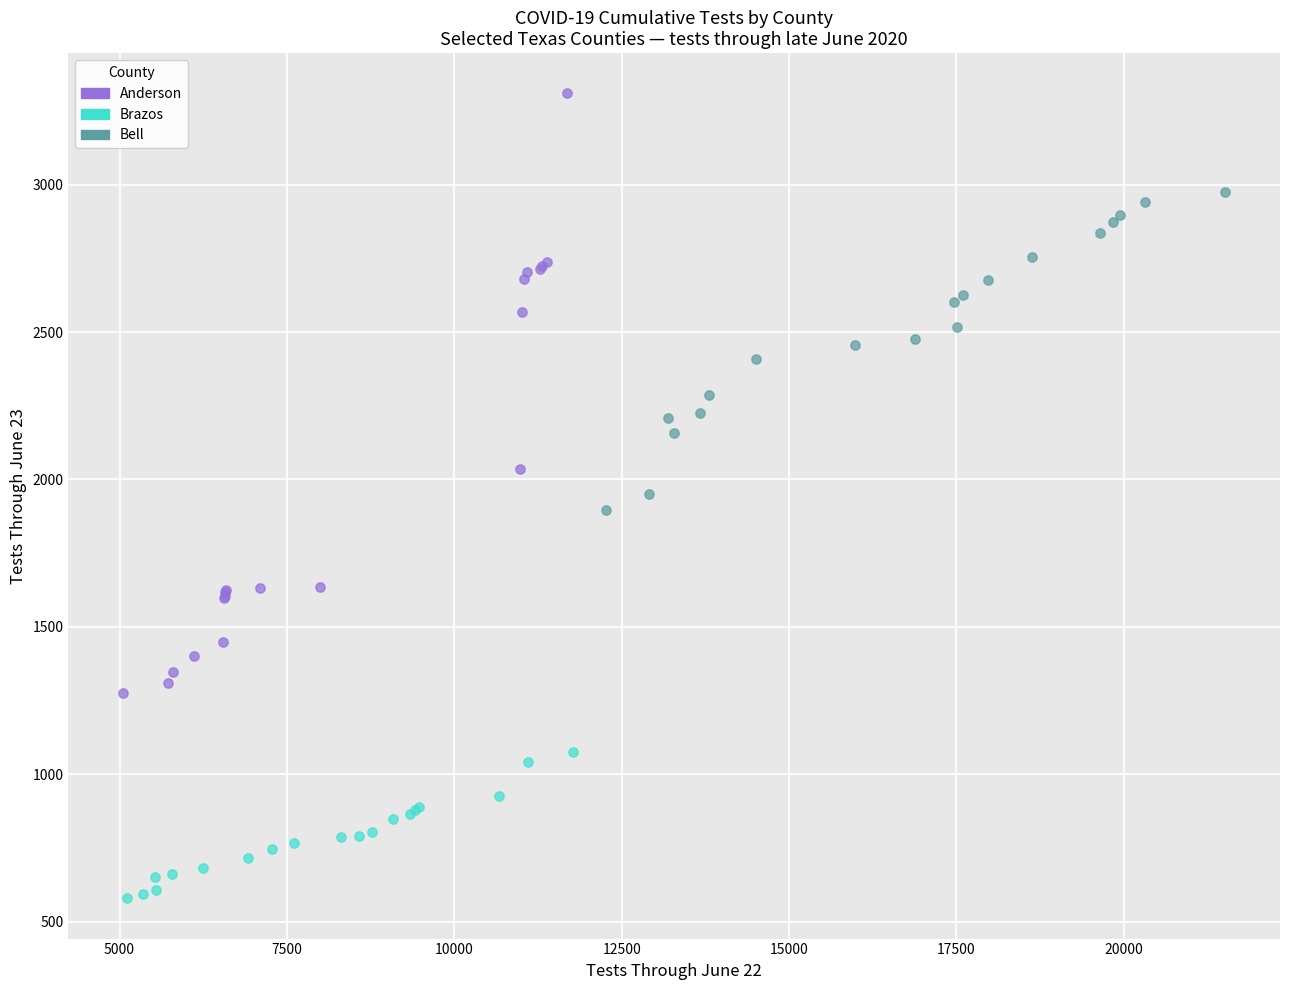

Which series reaches the maximum Y coordinate?

Anderson